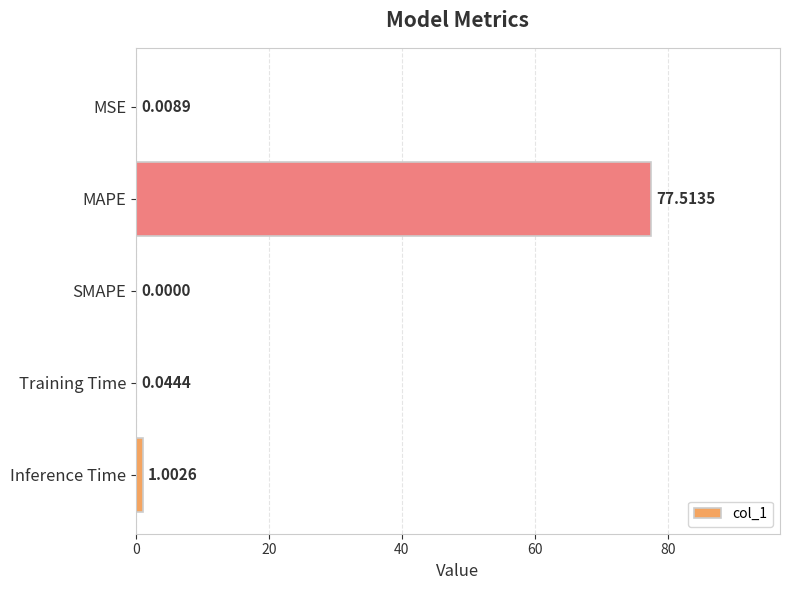

Where is the data nearest to the value 38?

Inference Time